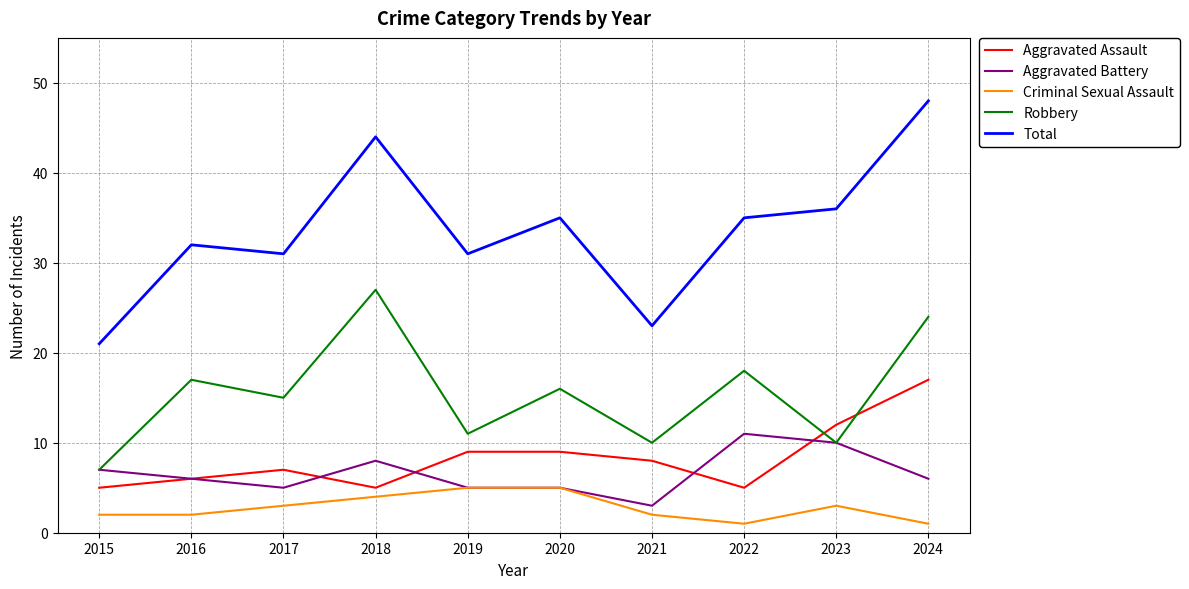

True or false: Criminal Sexual Assault and Robbery cross at least once.

False